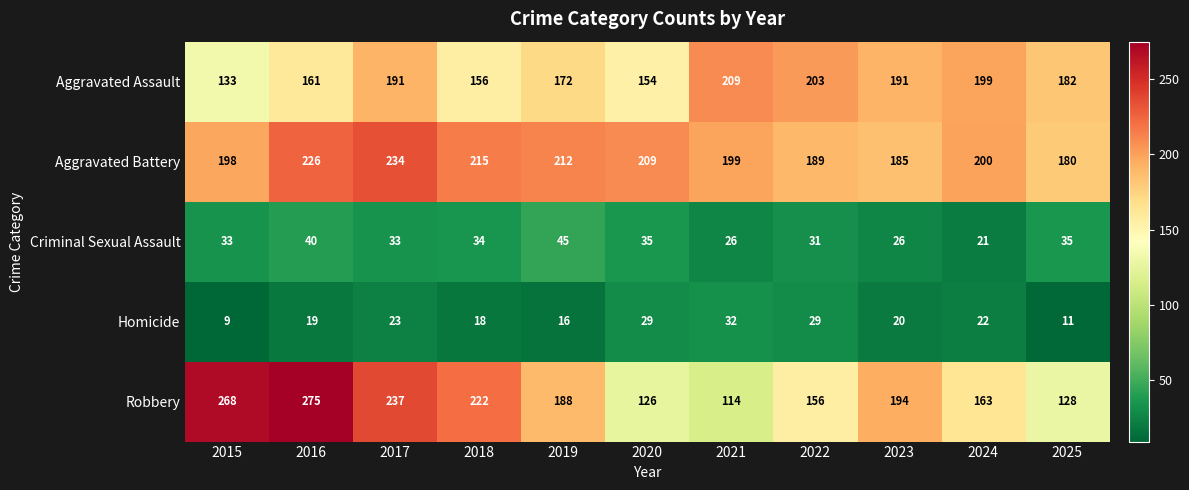

Which category has the highest value across all series?

2016